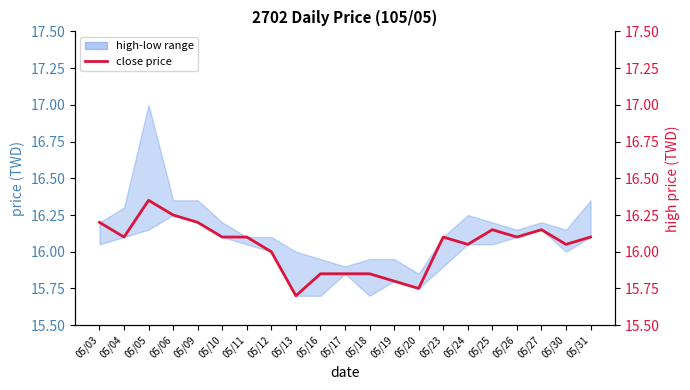

How many interior local valleys (lower than both neighbors) does the data have?

6